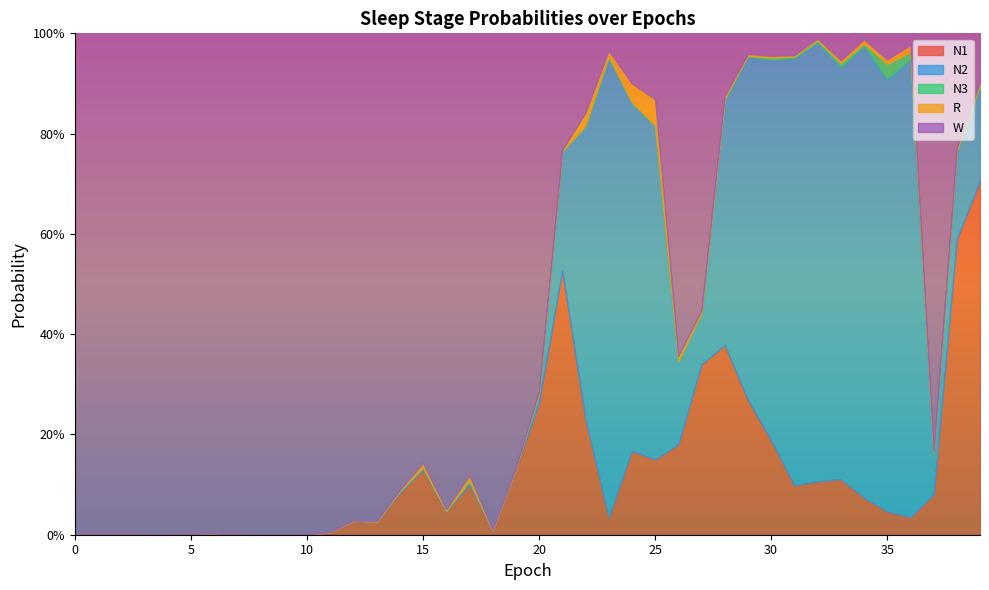

True or false: W and N3 cross at least once.

False